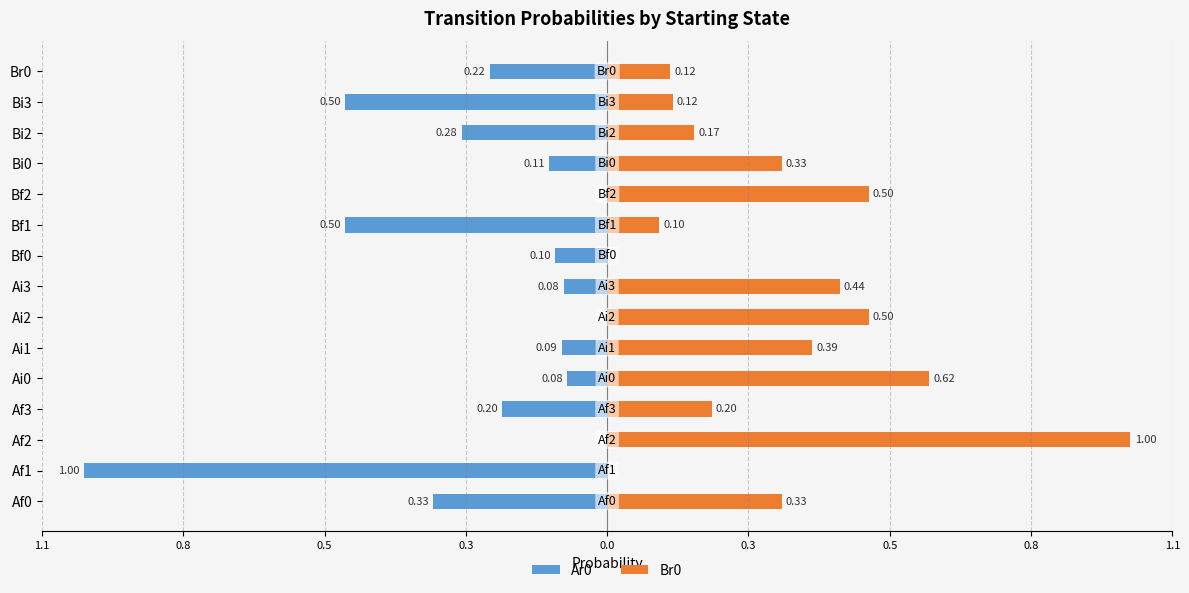

What is the sum of all Br0 values?

4.8